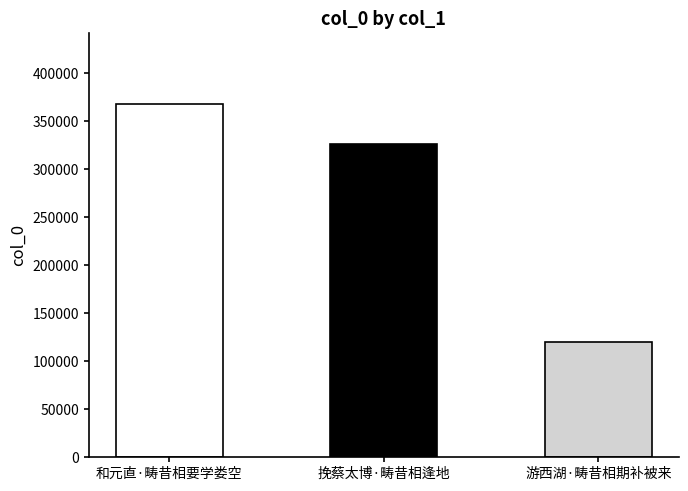

What is the label of the 2nd bar from the left?

挽蔡太博·畴昔相逢地